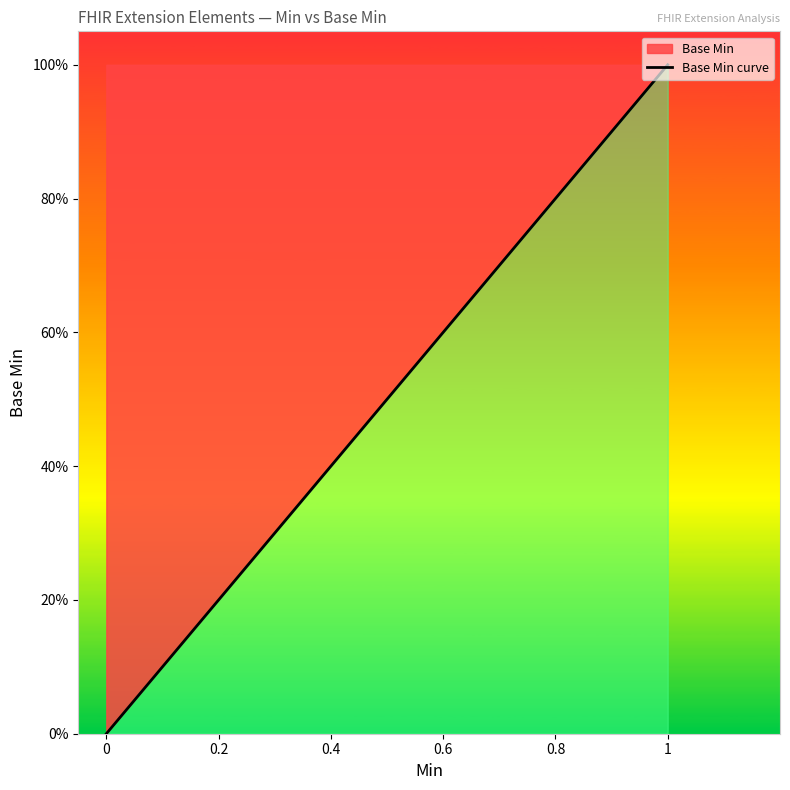

Count the values in the range 0 to 1.

5